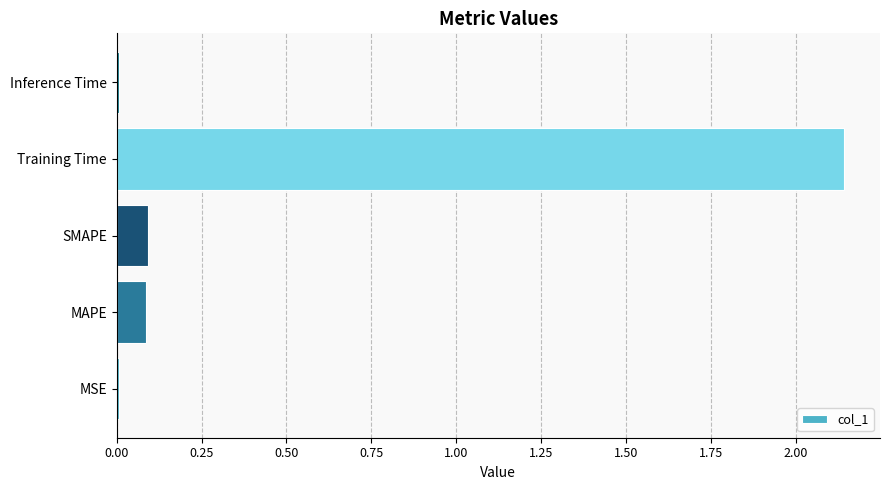

Which category has the highest value across all series?

Training Time